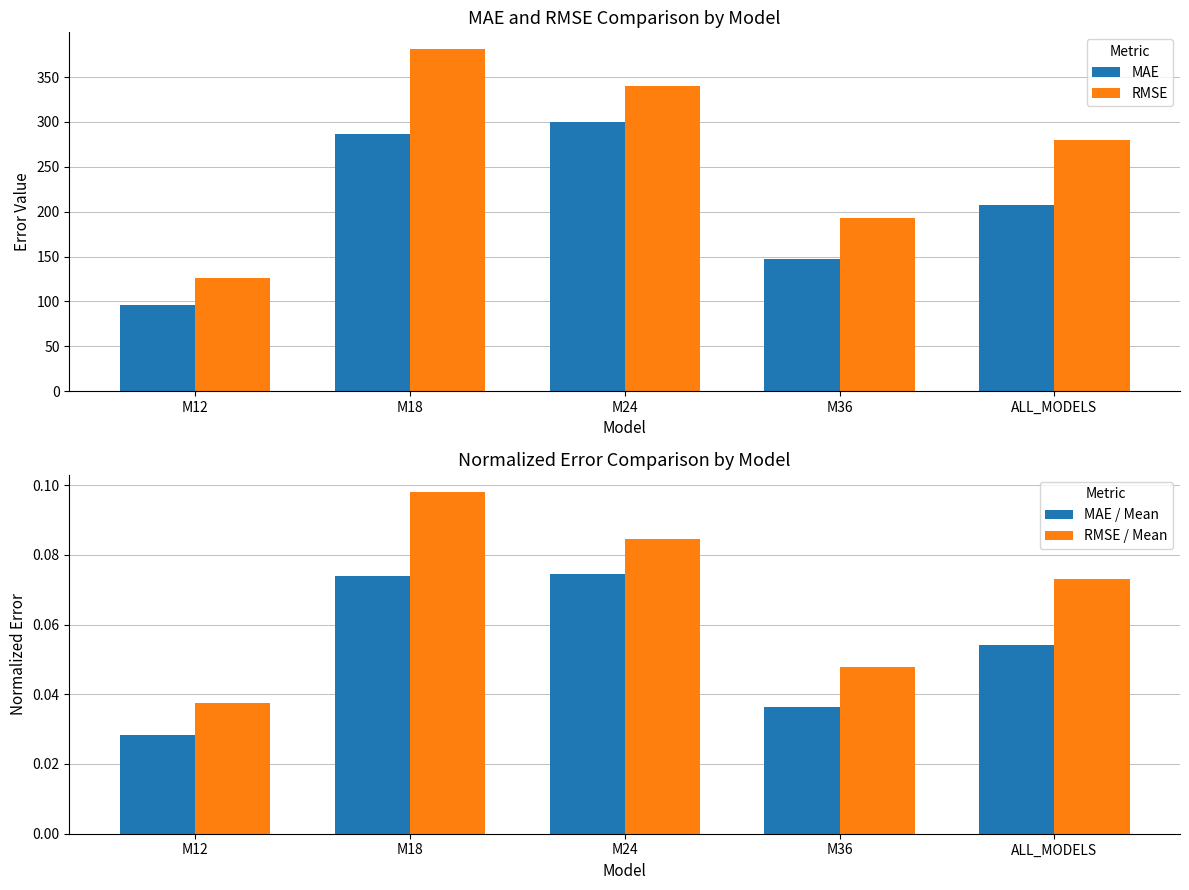

Is it true that MAE / Mean equals 0.0 at M12?

True